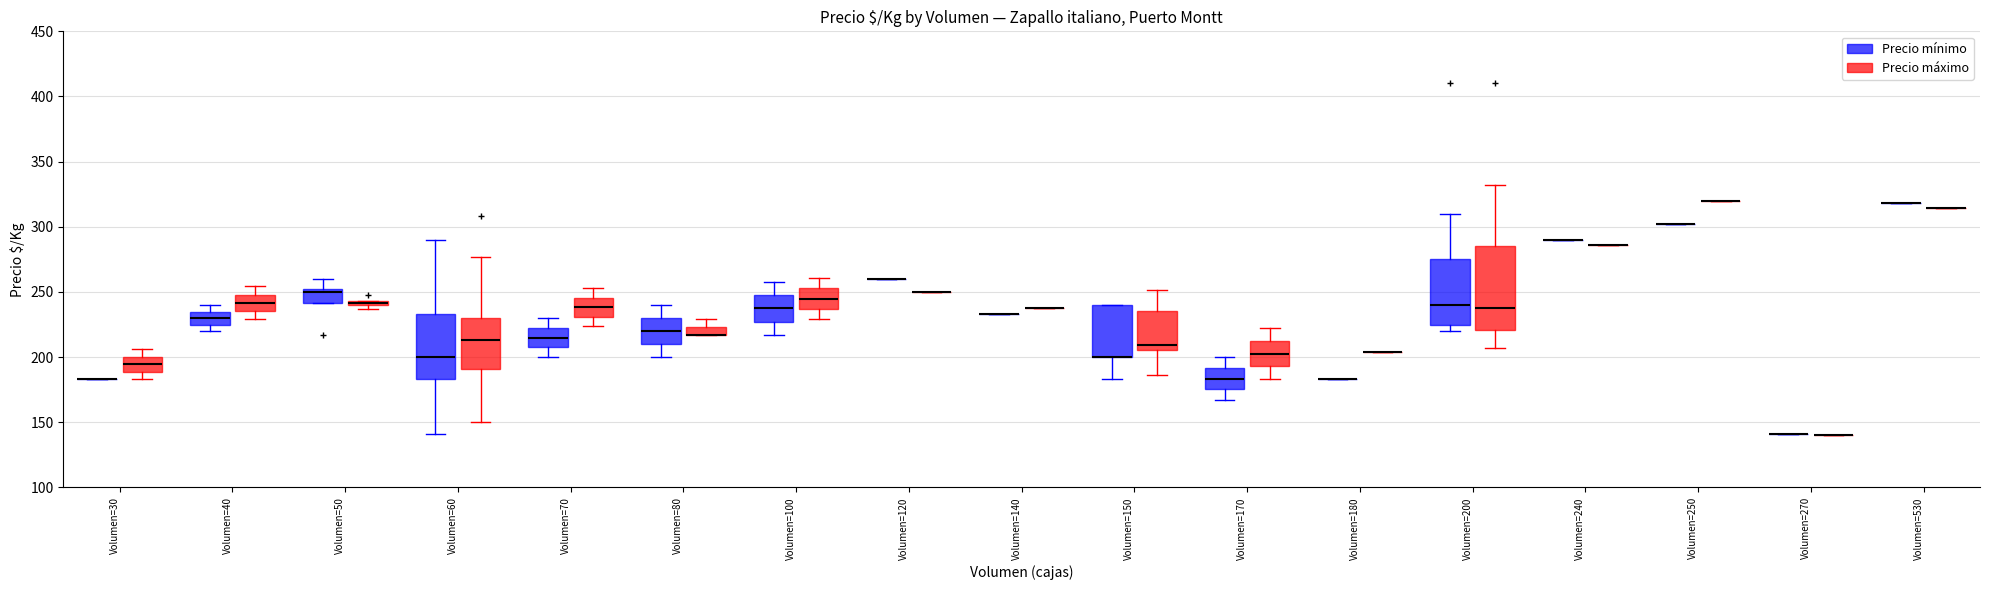

Which box is the tallest, from its lower edge to its upper edge?

Volumen=200 (Precio máximo)